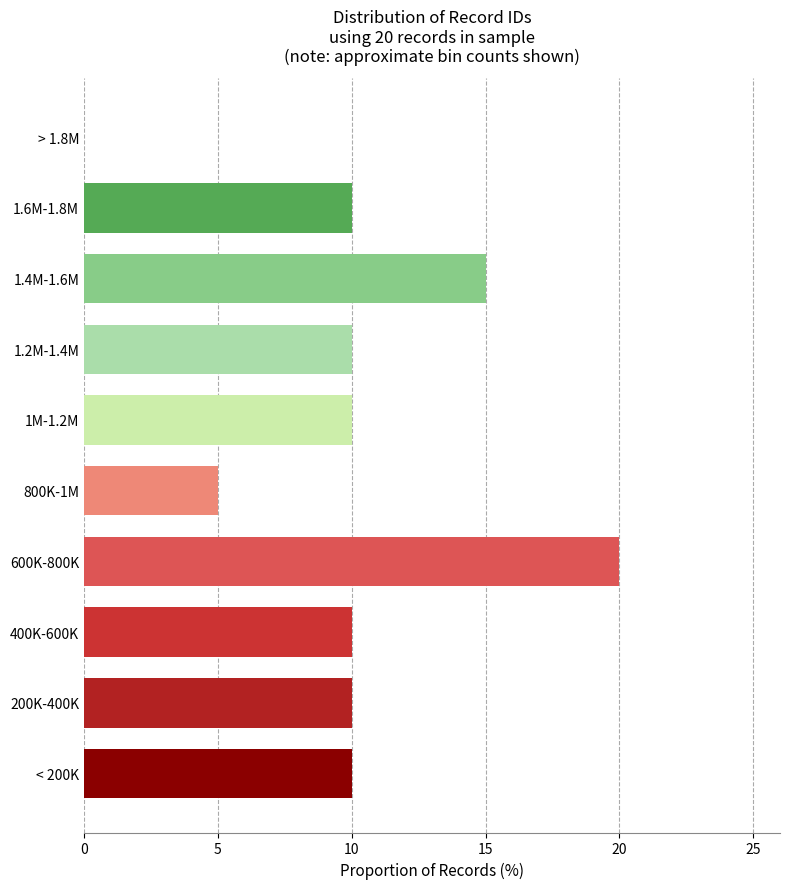

Reading top to bottom, what are all the values shown in this chart?

> 1.8M=0	1.6M-1.8M=10	1.4M-1.6M=15	1.2M-1.4M=10	1M-1.2M=10	800K-1M=5	600K-800K=20	400K-600K=10	200K-400K=10	< 200K=10